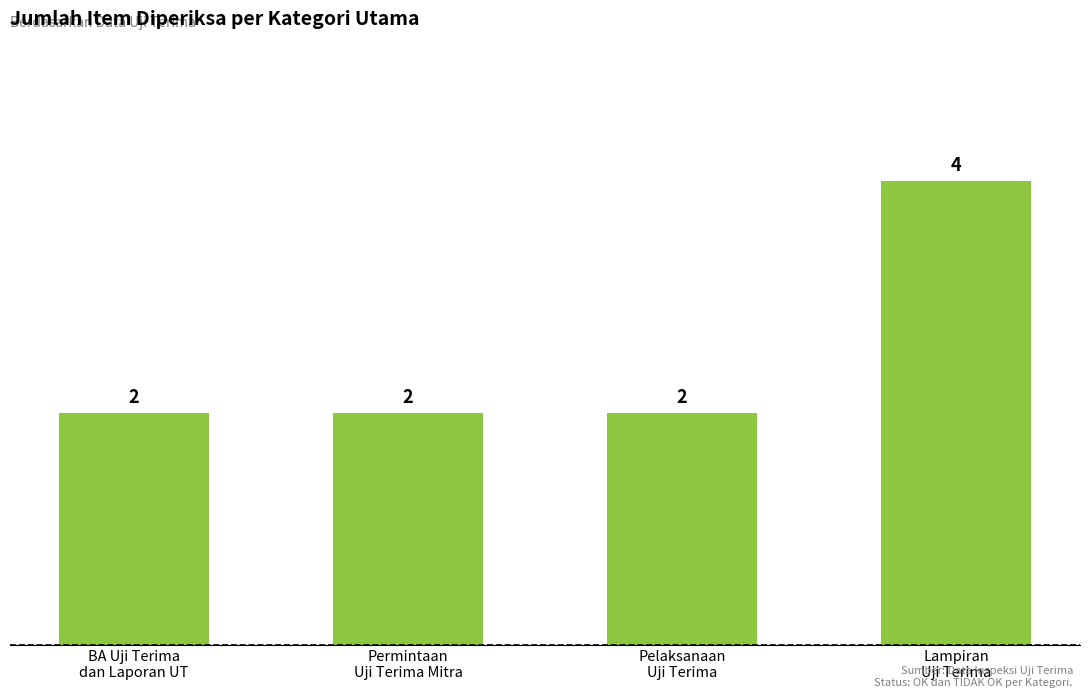

What is the sum of all values?

10